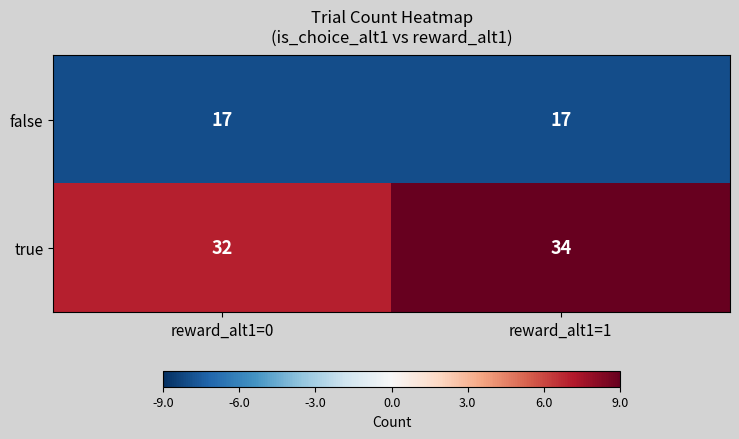

What is the minimum value for true?

32